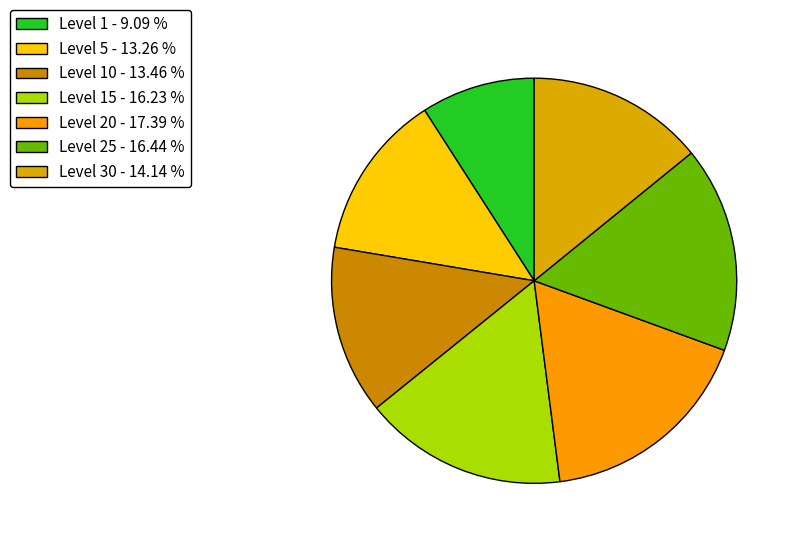

How many segments does this pie chart have?

7